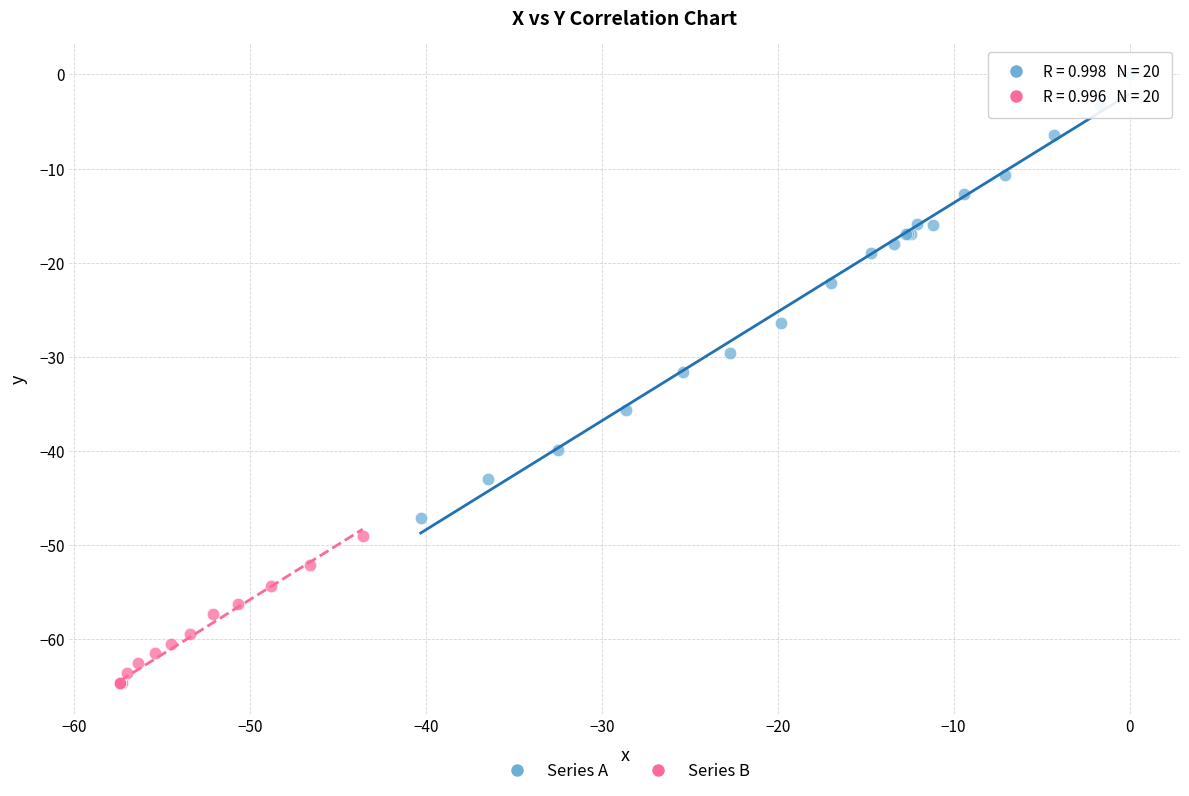

Which series has the widest spread of Y values?

Series A